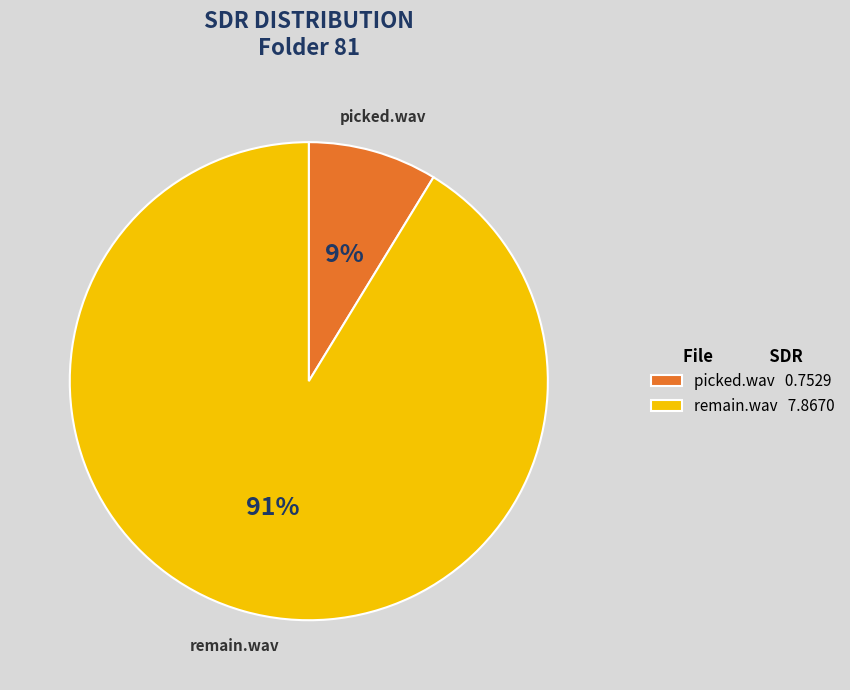

To the nearest percent, what is the combined percentage of remain.wav and picked.wav?

100%